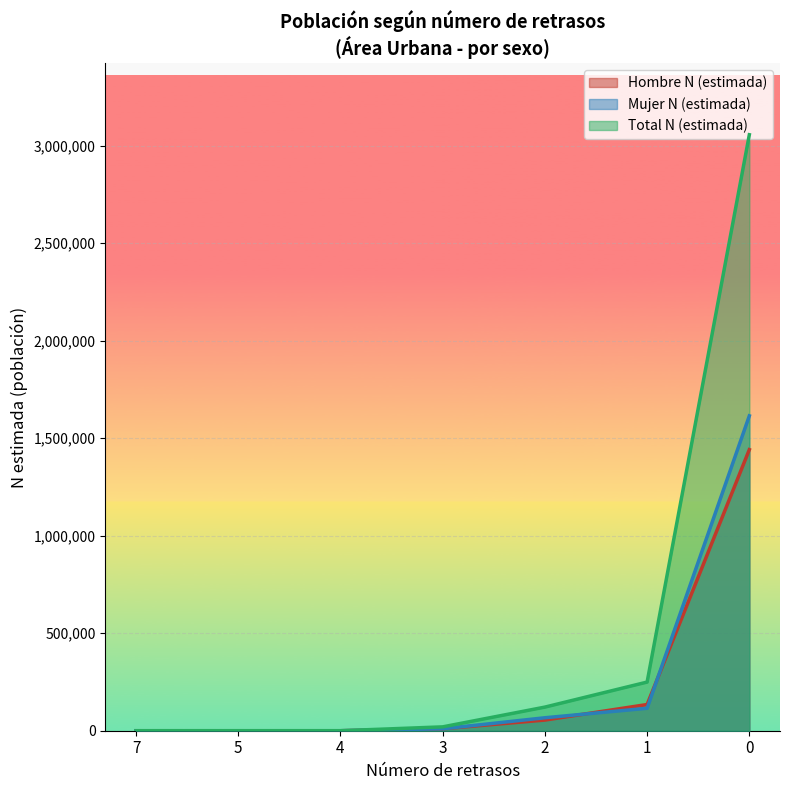

What is the value of the Mujer N (estimada) point at the 6th from the left?

115102